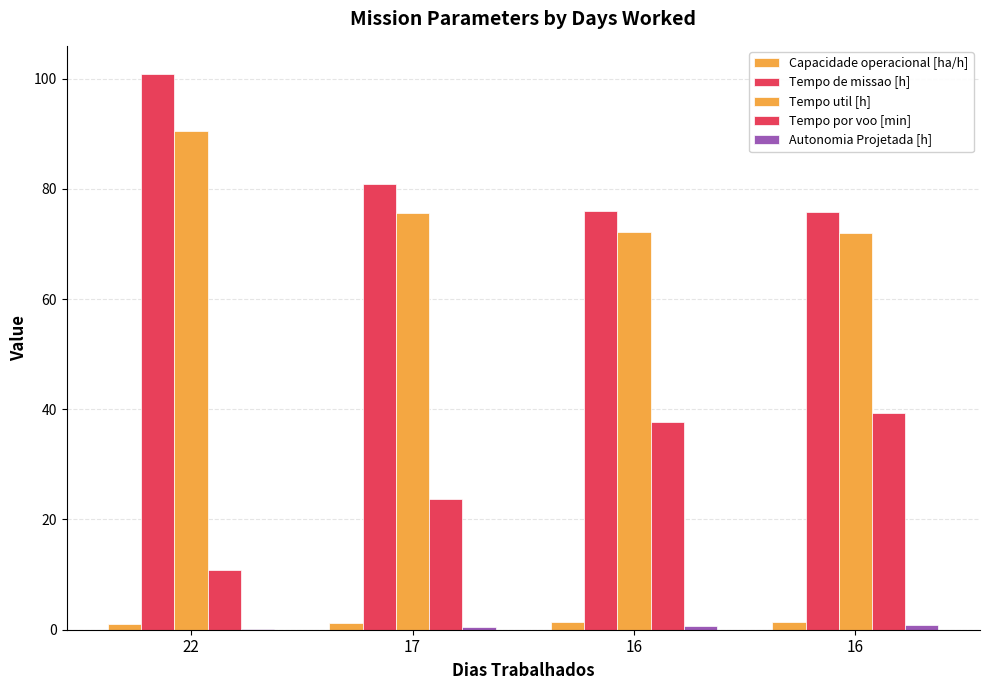

What is the difference between the maximum and minimum values in the Tempo por voo [min] series?

28.3